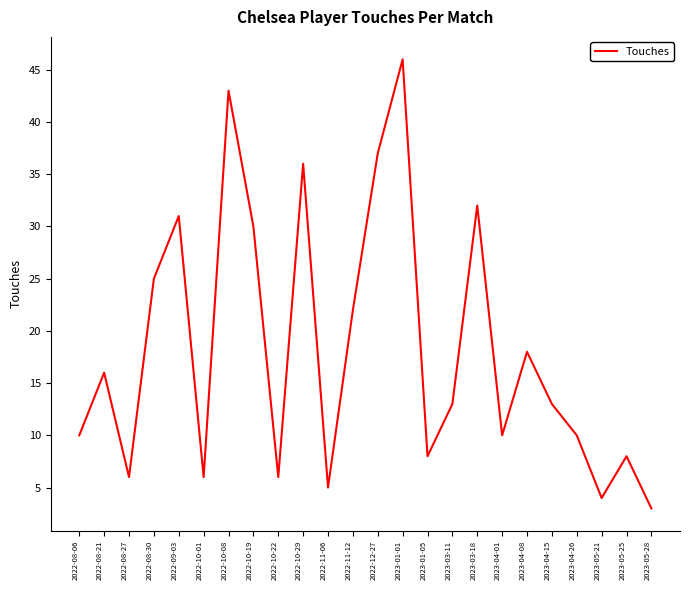

Is this an area chart (filled region under the line)?

No